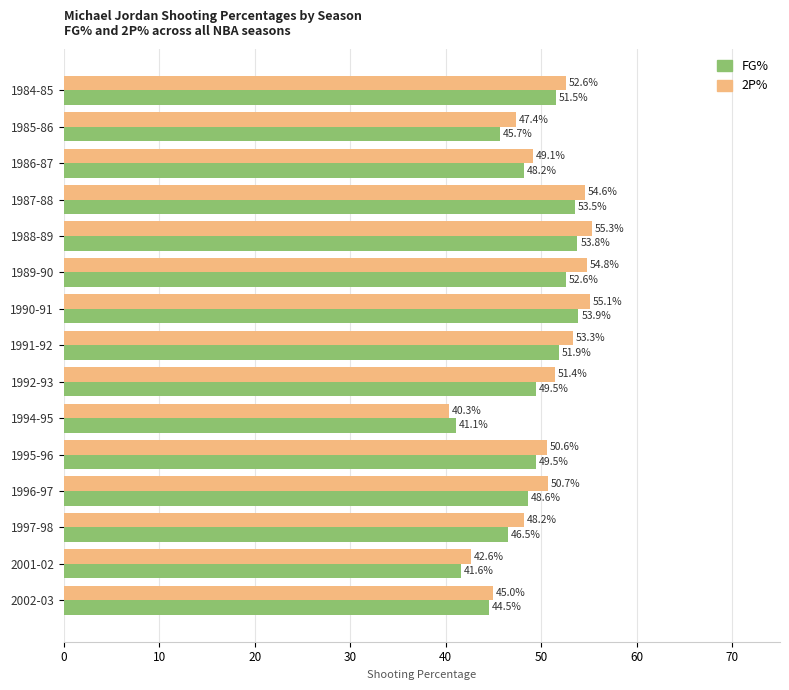

List the series in order of their overall mean, lowest first.

FG%, 2P%